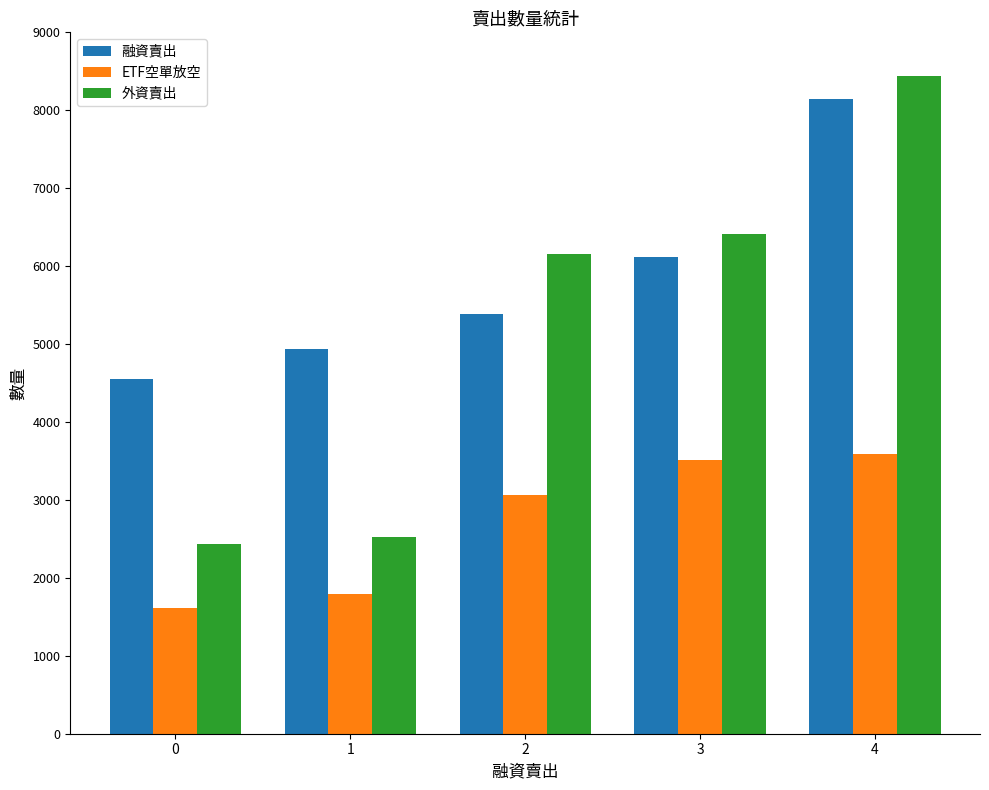

What is the difference between the maximum and minimum values in the ETF空單放空 series?

1978